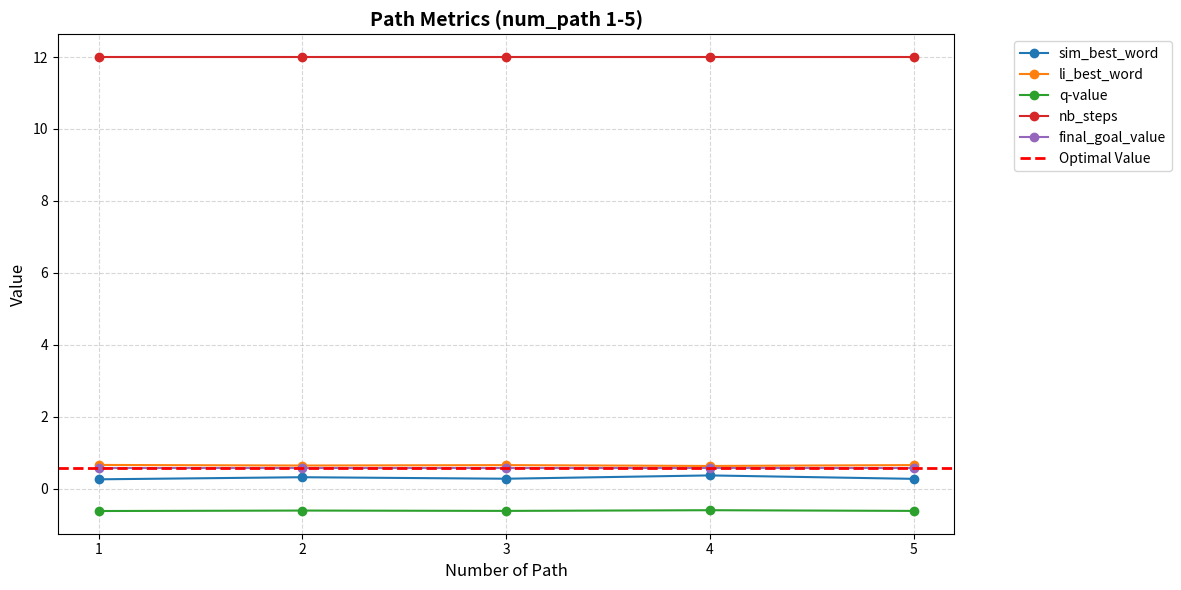

What is the difference between the maximum and minimum values in the sim_best_word series?

0.1